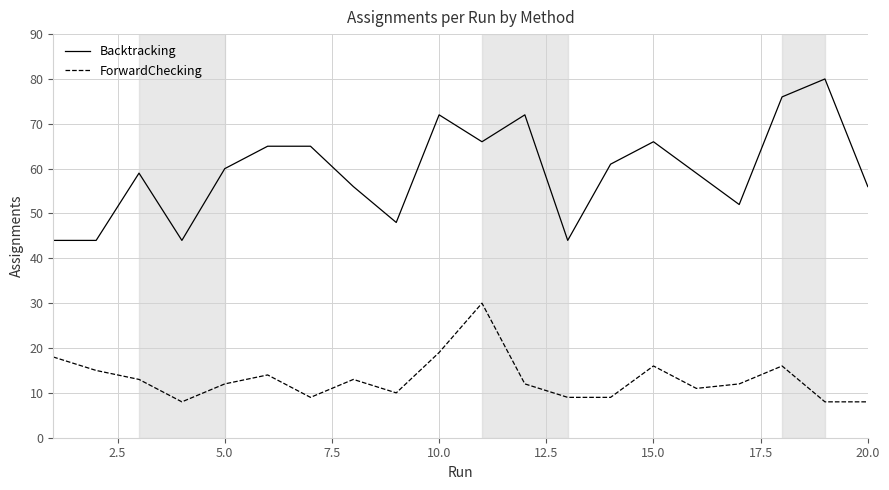

What is the minimum value shown in the chart?

8